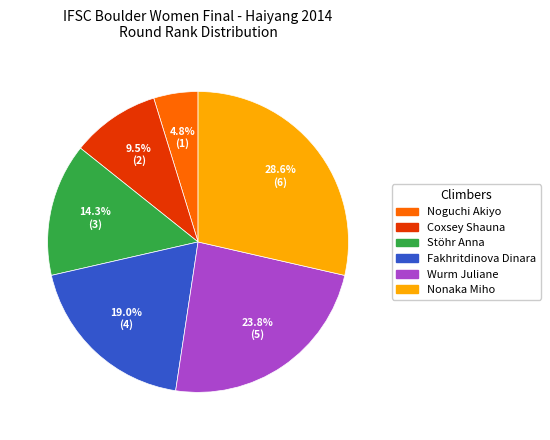

True or false: Fakhritdinova Dinara accounts for 12% of the total.

False